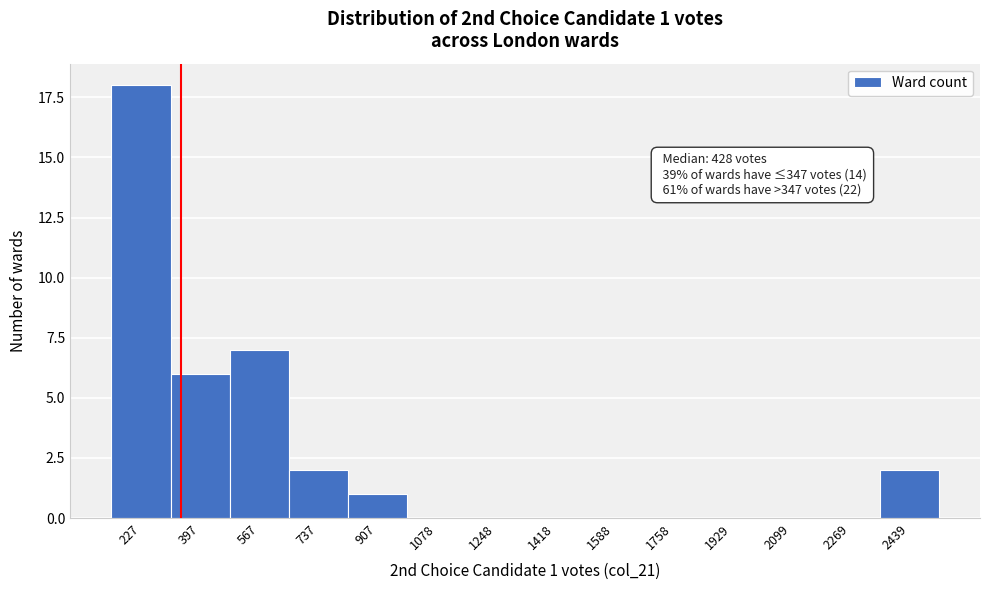

Reading right to left, list all the values displayed in this chart.

2439=2	2269=0	2099=0	1929=0	1758=0	1588=0	1418=0	1248=0	1078=0	907=1	737=2	567=7	397=6	227=18